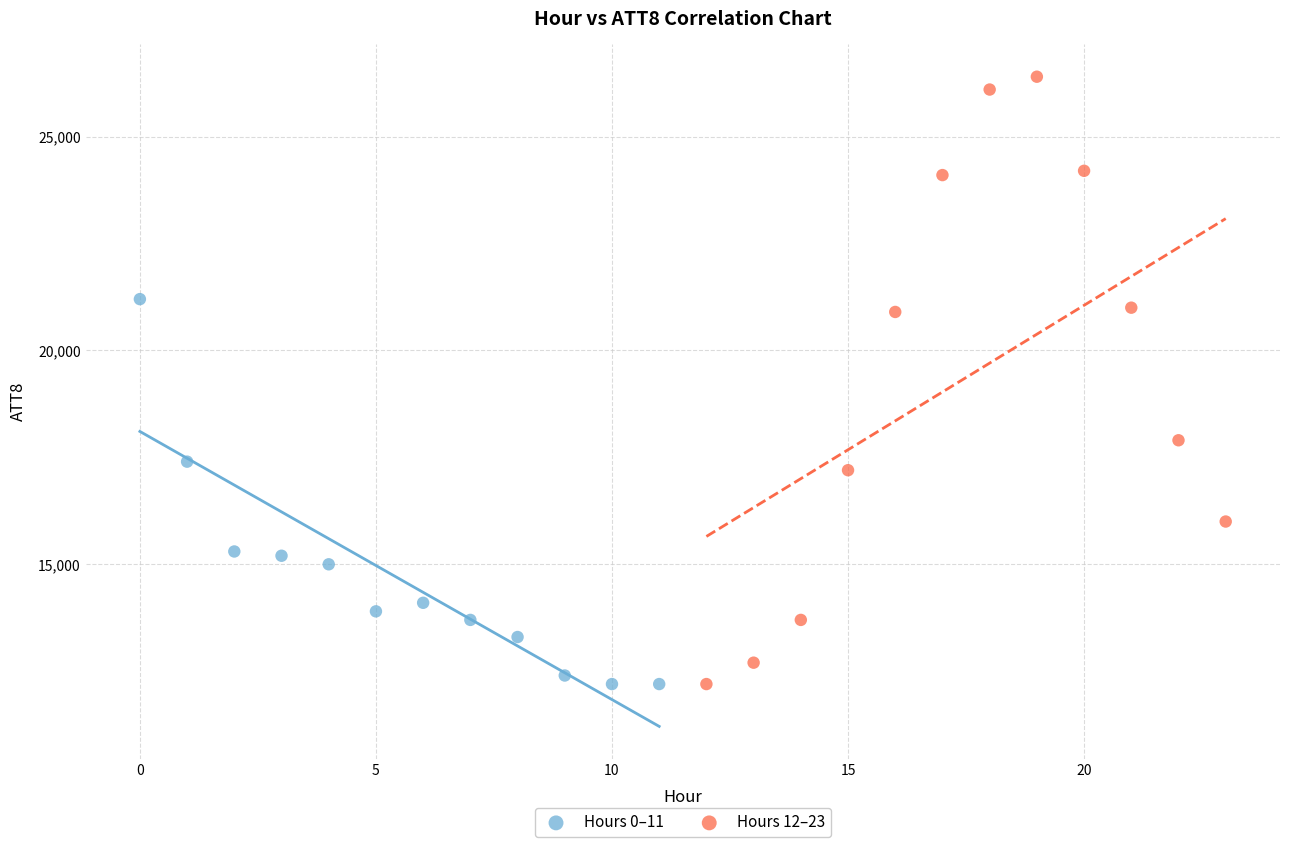

Which series has the largest Y range (max minus min)?

Hours 12–23